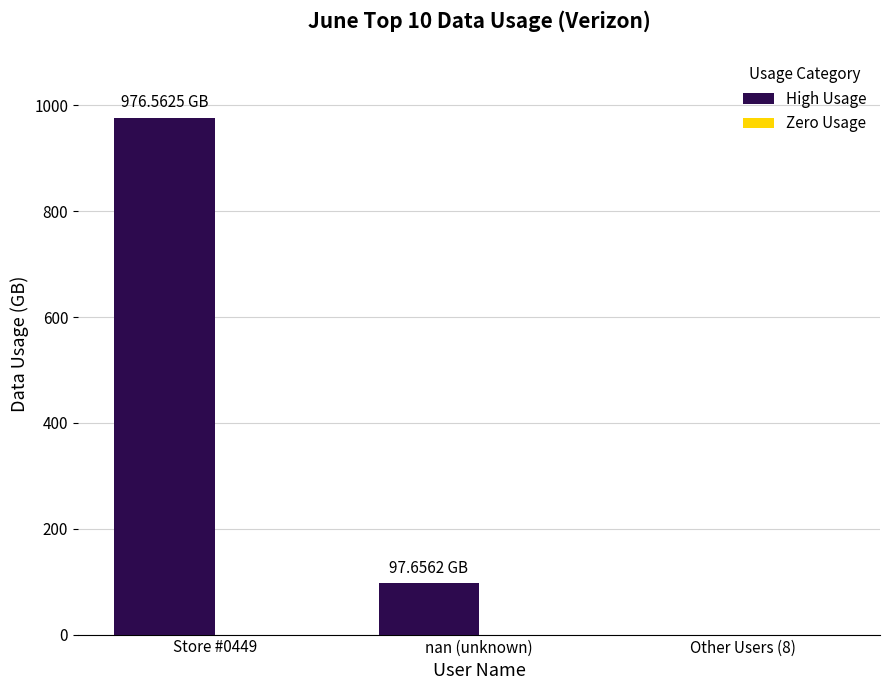

What is the change in value from Store #0449 to nan (unknown)?

-878.9